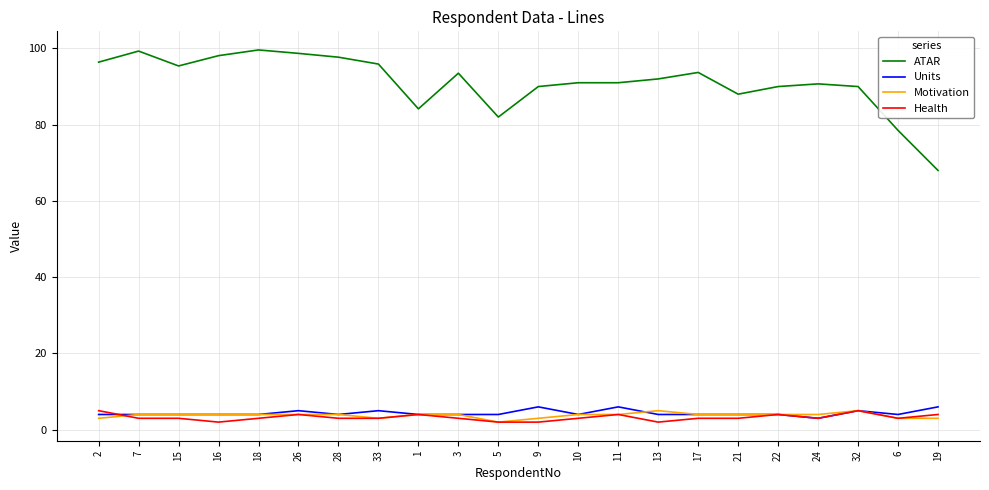

Which category has the lowest value in the Motivation series?

5